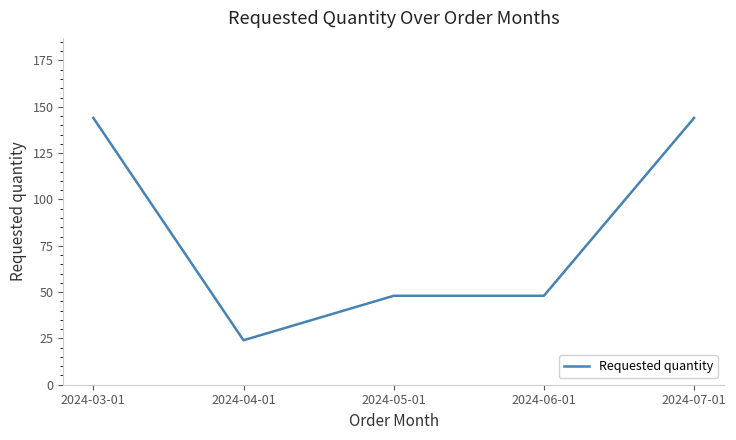

Which has a higher value, 2024-07-01 or 2024-04-01?

2024-07-01